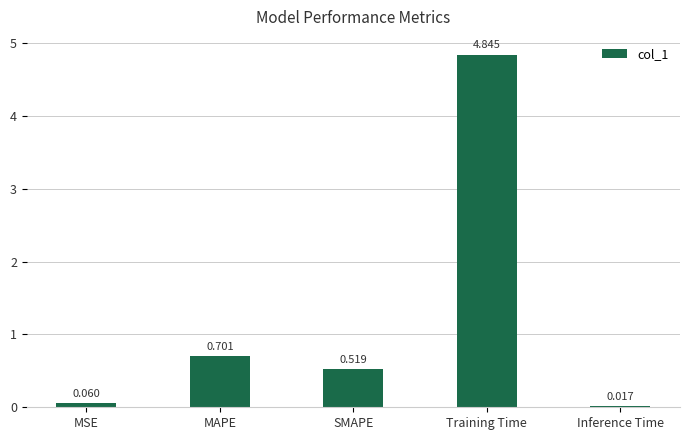

List the labels in order of value, largest first.

Training Time, MAPE, SMAPE, MSE, Inference Time